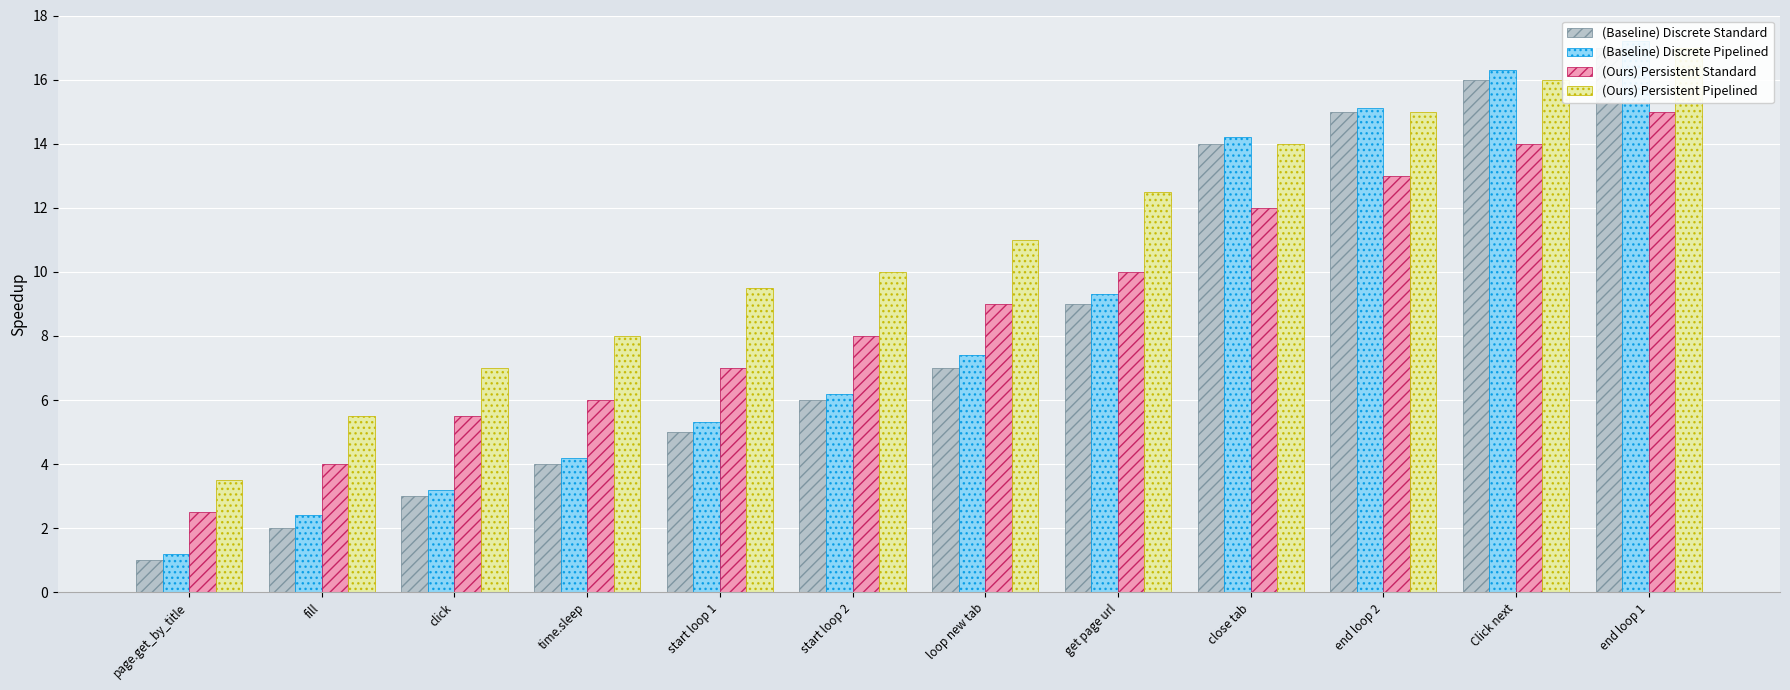

Reading left to right, what are all the values shown in this chart?

(Baseline) Discrete Standard: 1.0	2.0	3.0	4.0	5.0	6.0	7.0	9.0	14.0	15.0	16.0	17.0
(Baseline) Discrete Pipelined: 1.2	2.4	3.2	4.2	5.3	6.2	7.4	9.3	14.2	15.1	16.3	17.2
(Ours) Persistent Standard: 2.5	4.0	5.5	6.0	7.0	8.0	9.0	10.0	12.0	13.0	14.0	15.0
(Ours) Persistent Pipelined: 3.5	5.5	7.0	8.0	9.5	10.0	11.0	12.5	14.0	15.0	16.0	17.0